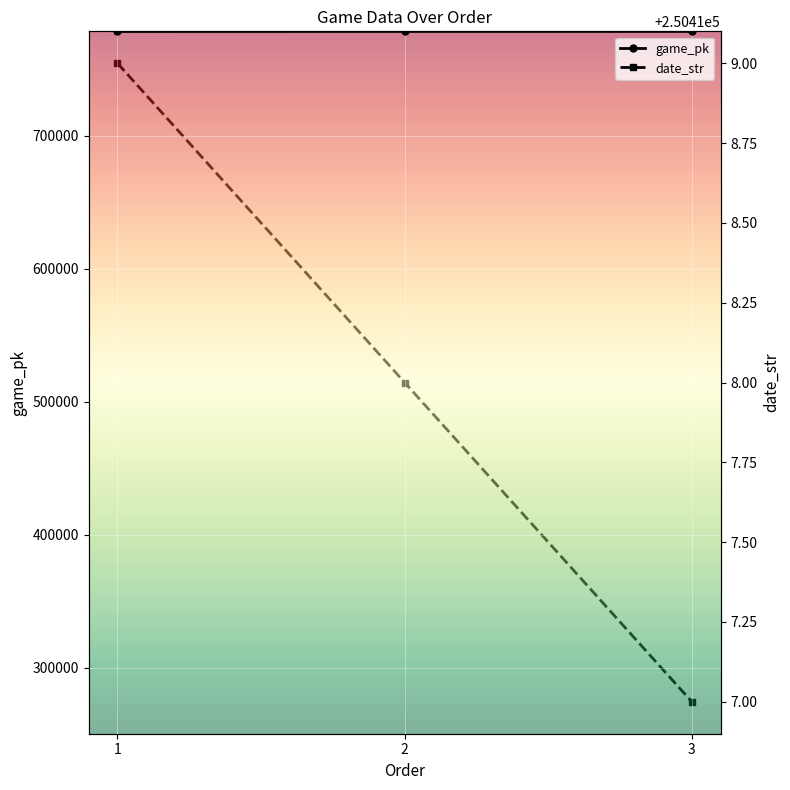

What is the difference between the highest and lowest values at 3?

527861